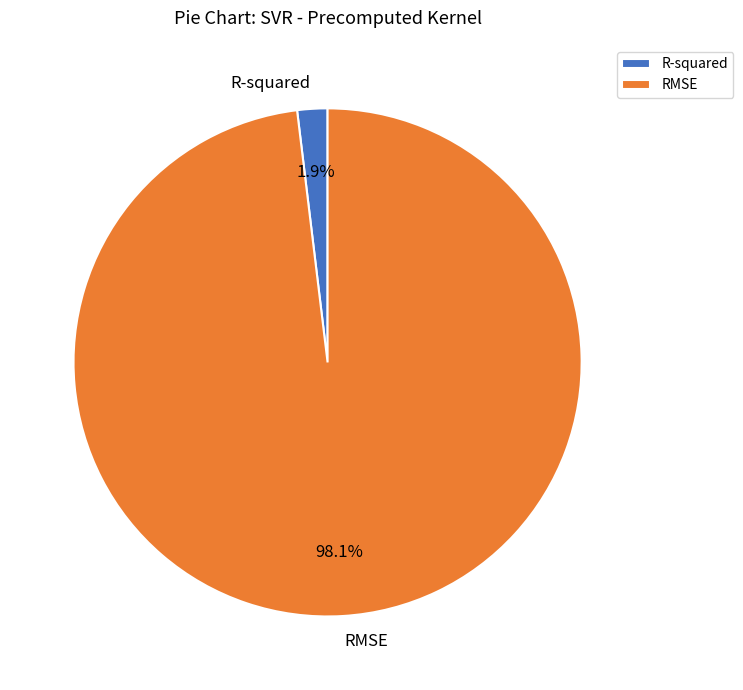

Combined, do R-squared and RMSE account for over 50%?

Yes